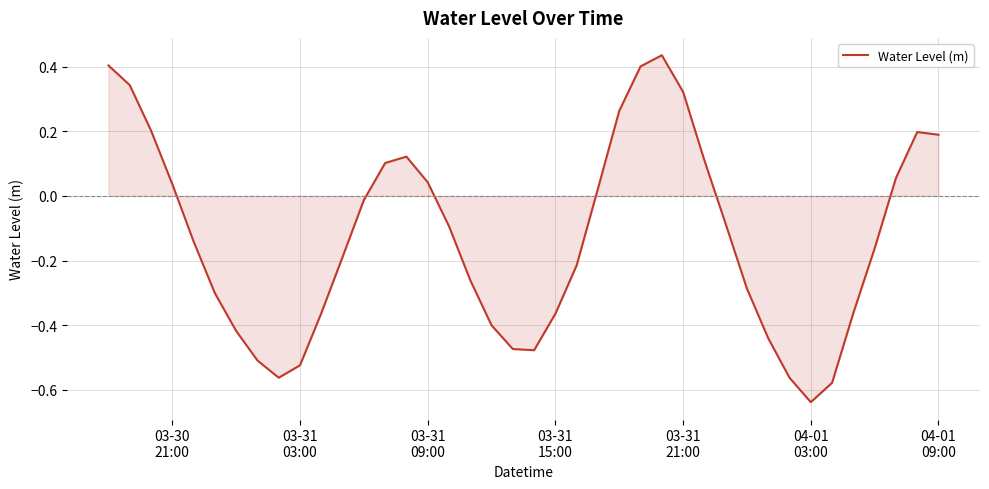

What is the difference between the maximum and minimum values?

1.1